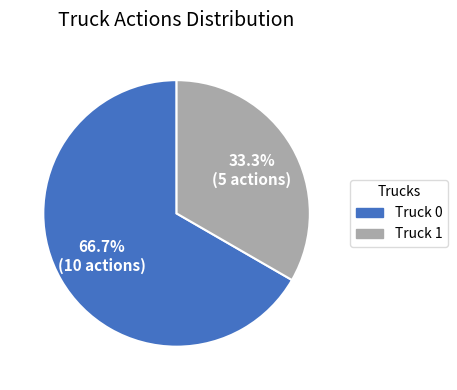

What is the ratio of the value at Truck 0 to the value at Truck 1?

2.0